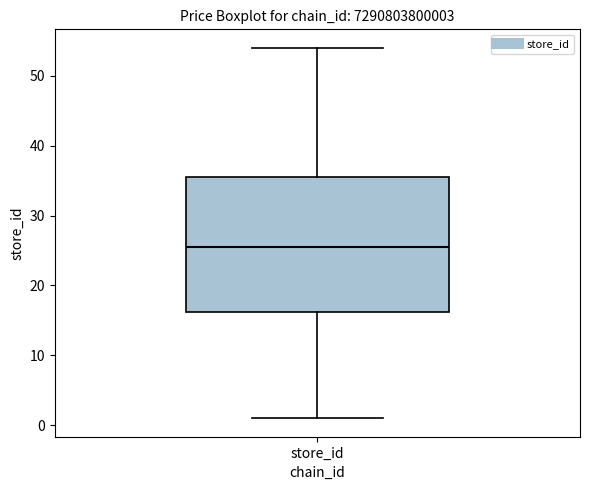

Read this box plot against the y-axis: the position of the median line, the range covered by the box, and the ends of both whiskers. The values are not printed on the chart, so give them approximately, as read against the axis.

median 26, box 16 to 36, whiskers 1 to 54